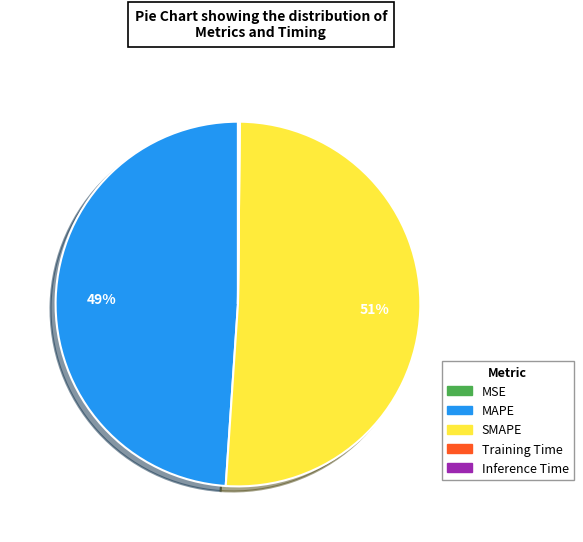

To the nearest percent, what percentage of the pie is MAPE?

49%